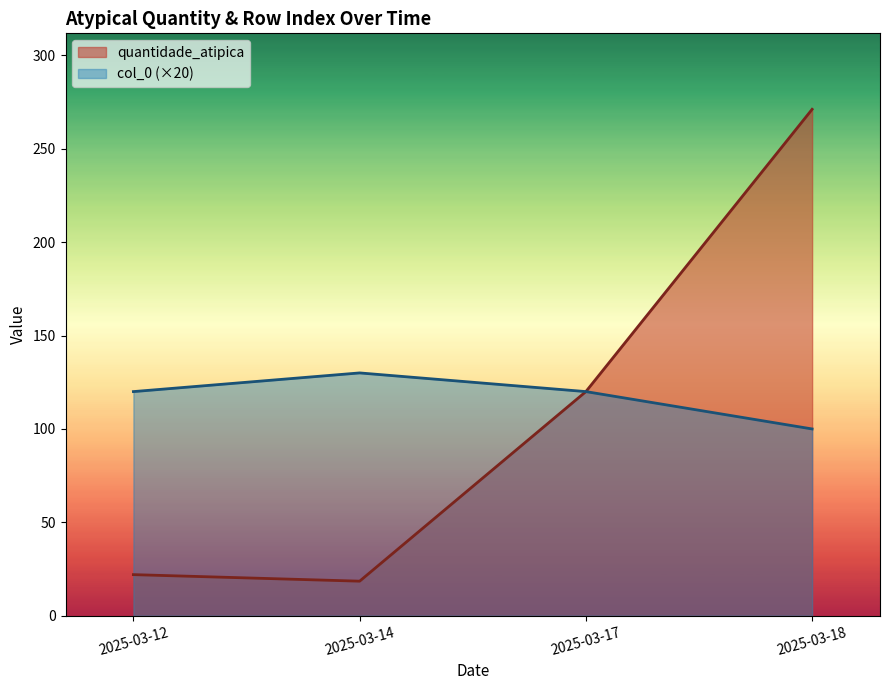

At which label is quantidade_atipica closest to 230?

2025-03-18